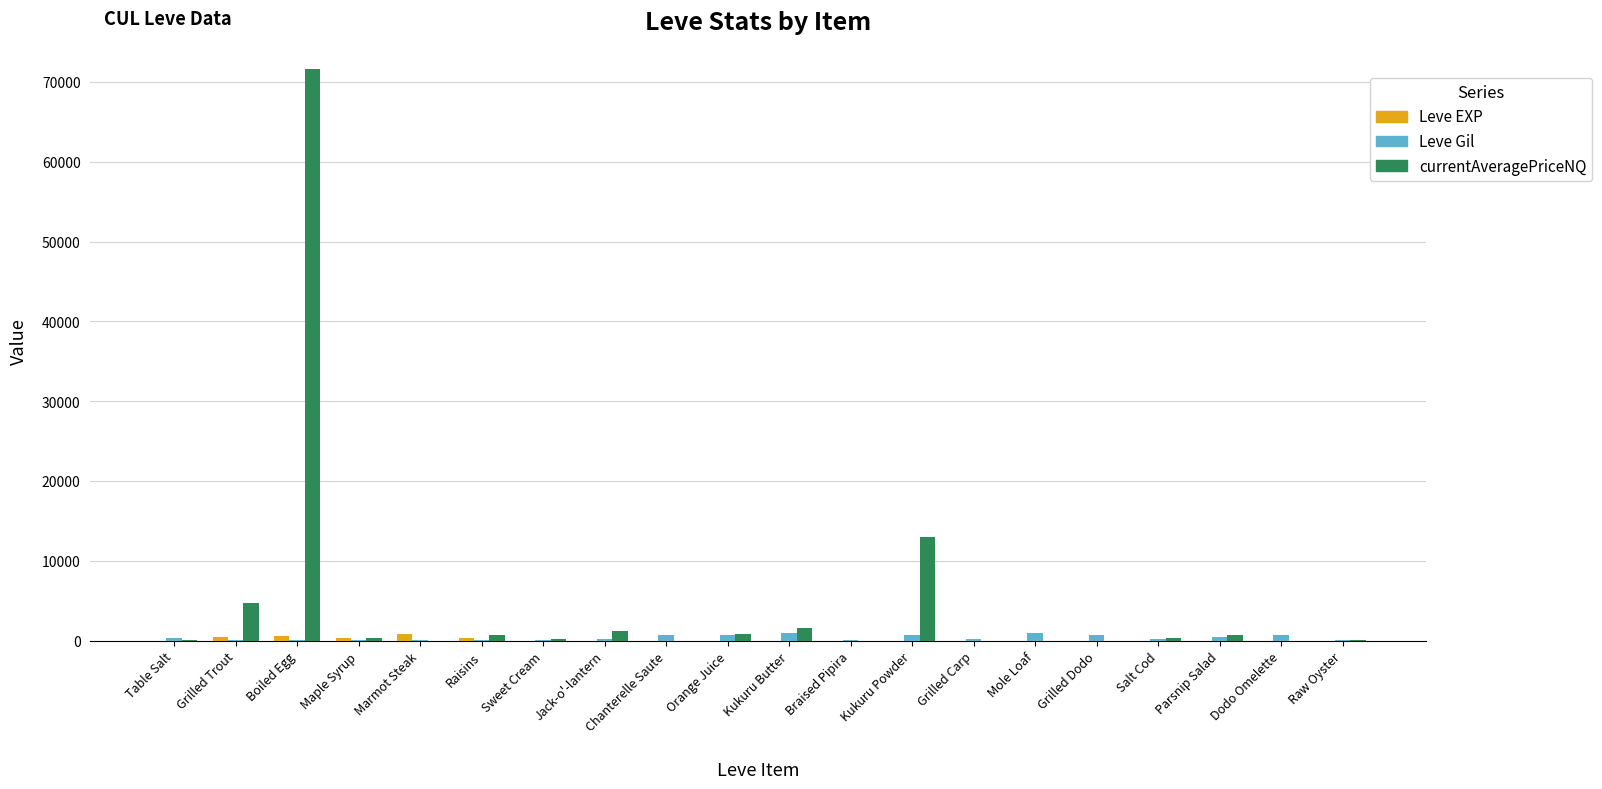

What is the difference between the Leve EXP values at Kukuru Butter and Orange Juice?

1